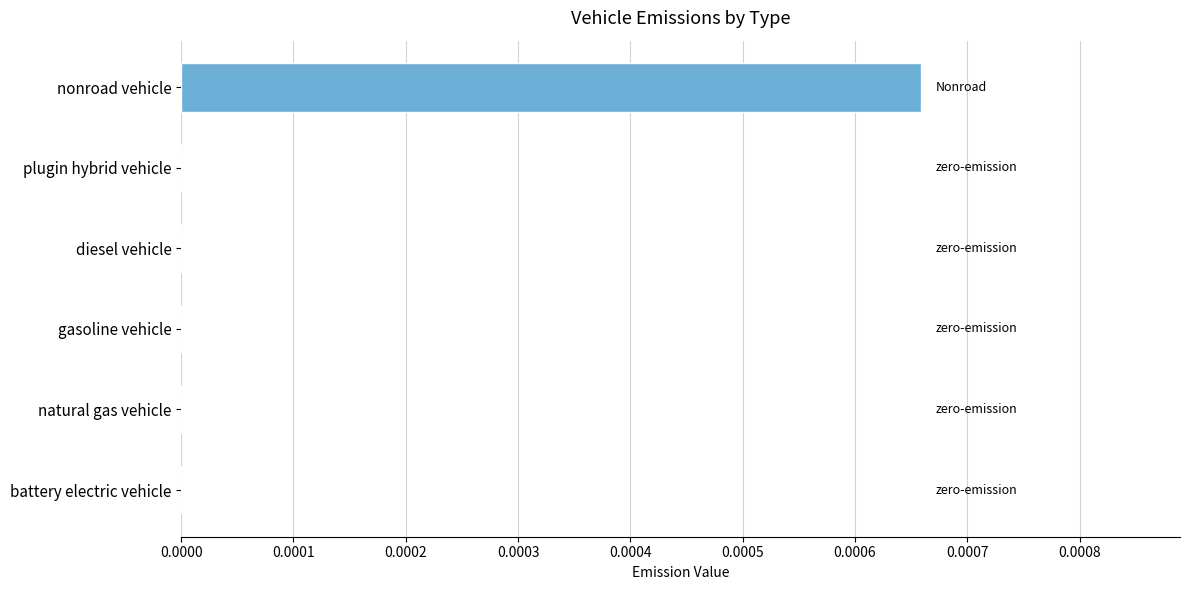

At which category does the chart reach its peak across all series?

nonroad vehicle